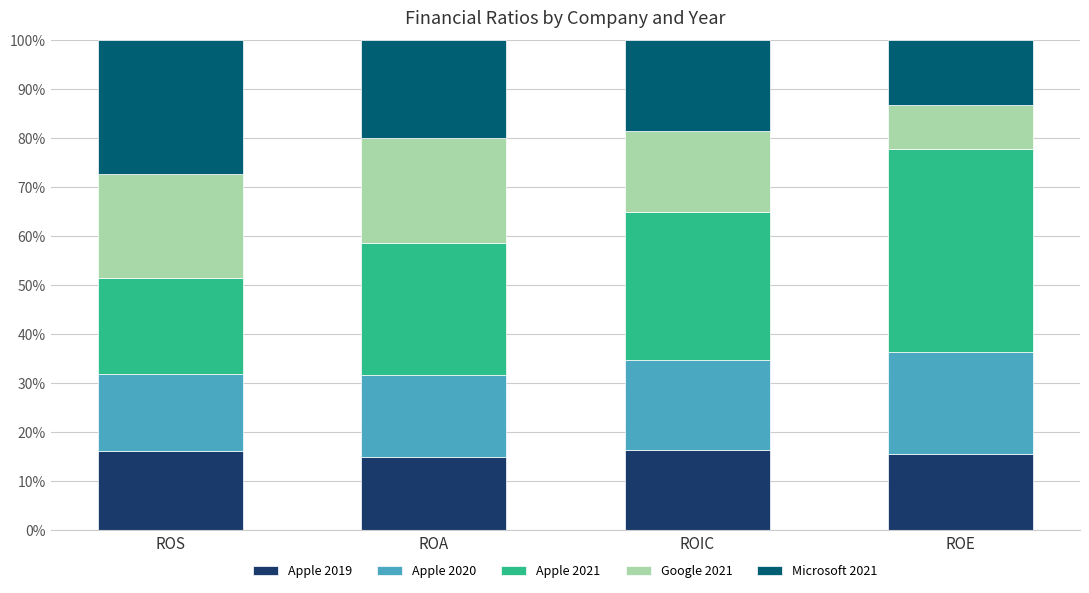

True or false: Apple 2019 has a value of 25.3 at ROS.

False